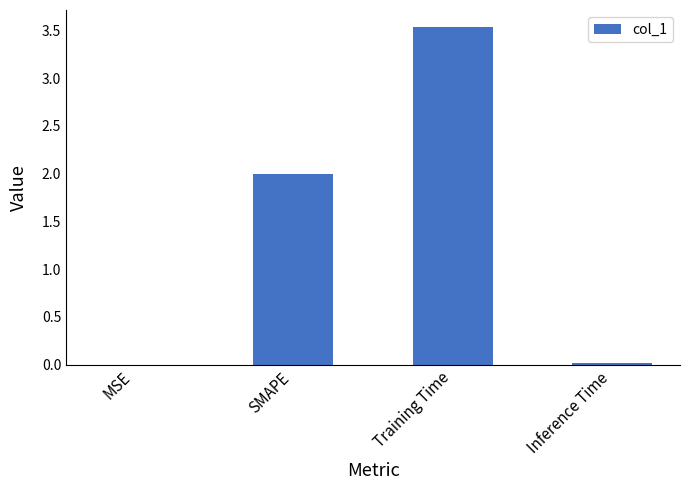

What is the average value?

1.4